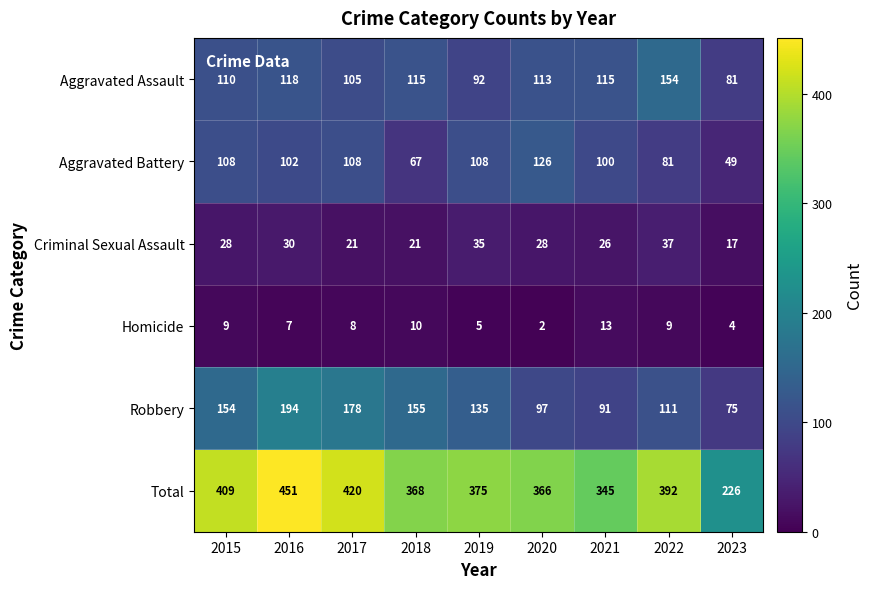

At how many categories does at least one series exceed 173?

9